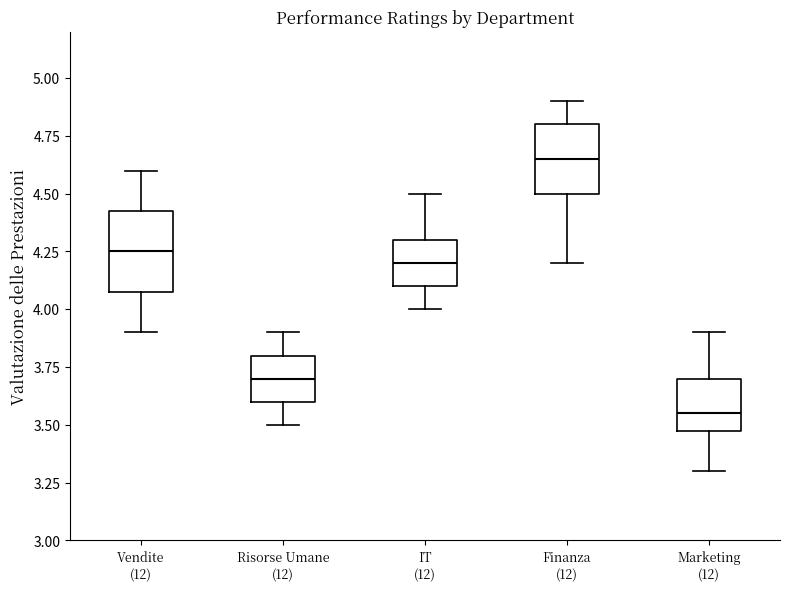

Reading left to right, transcribe this box plot: for each box, give where its median line is, the range the box spans, and where its two whiskers end, as read against the y-axis. The values are not printed on the chart, so give them approximately, as read against the axis.

Vendite: median 4.25, box 4.10 to 4.45, whiskers 3.90 to 4.60
Risorse Umane: median 3.70, box 3.60 to 3.80, whiskers 3.50 to 3.90
IT: median 4.20, box 4.10 to 4.30, whiskers 4.00 to 4.50
Finanza: median 4.65, box 4.50 to 4.80, whiskers 4.20 to 4.90
Marketing: median 3.55, box 3.50 to 3.70, whiskers 3.30 to 3.90